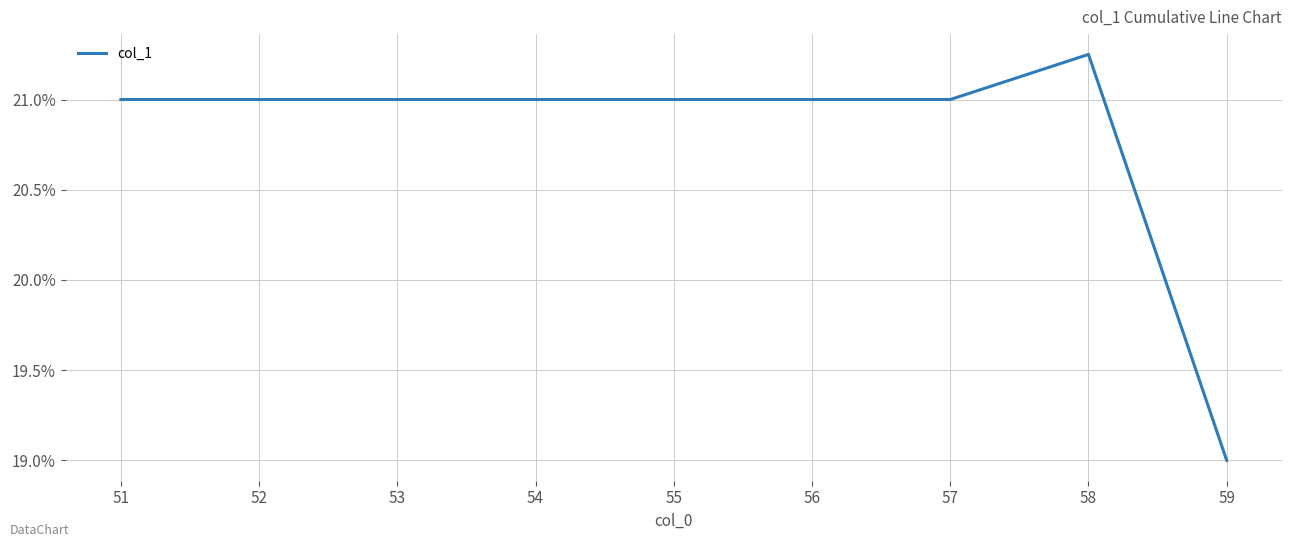

Does the chart display data point markers on the line(s)?

No